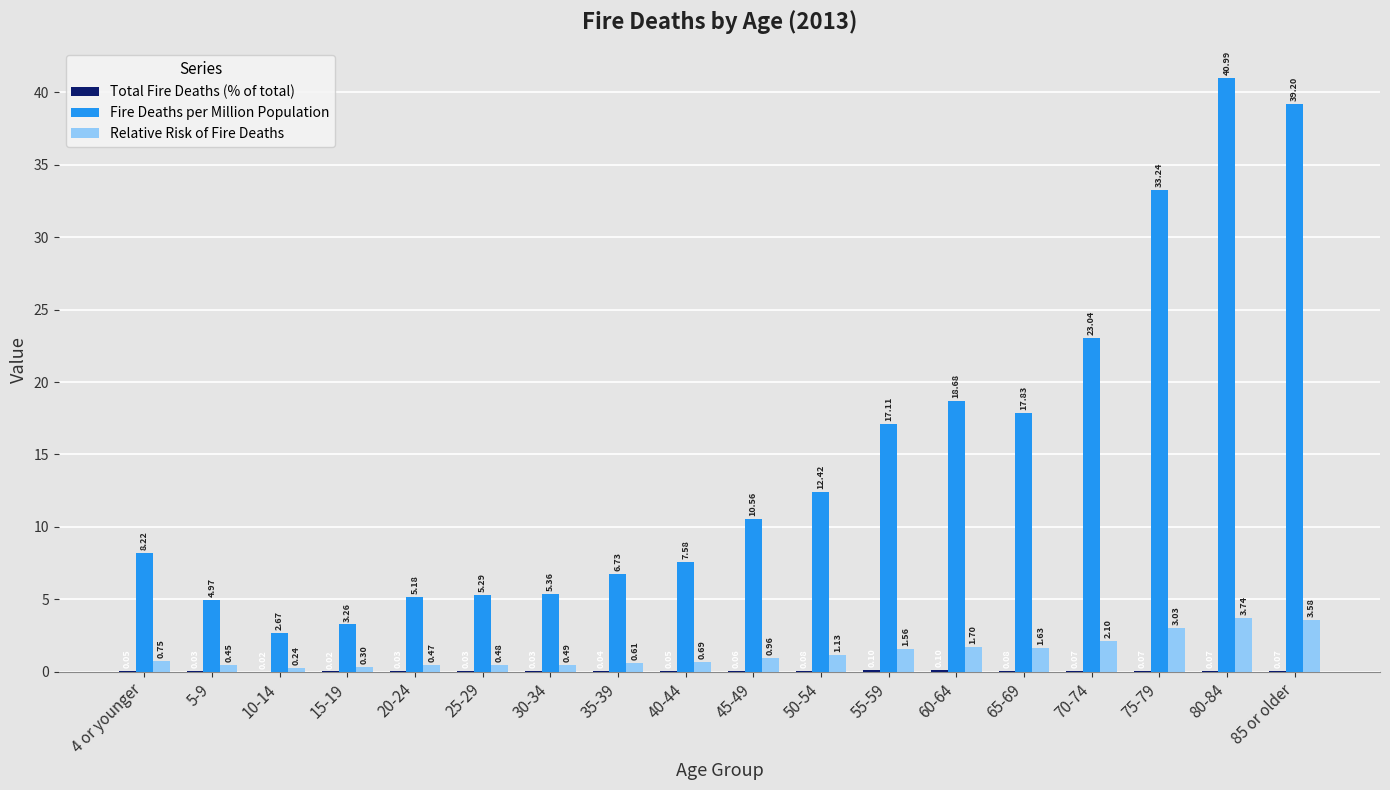

Is it true that Relative Risk of Fire Deaths equals 5.0 at 75-79?

False